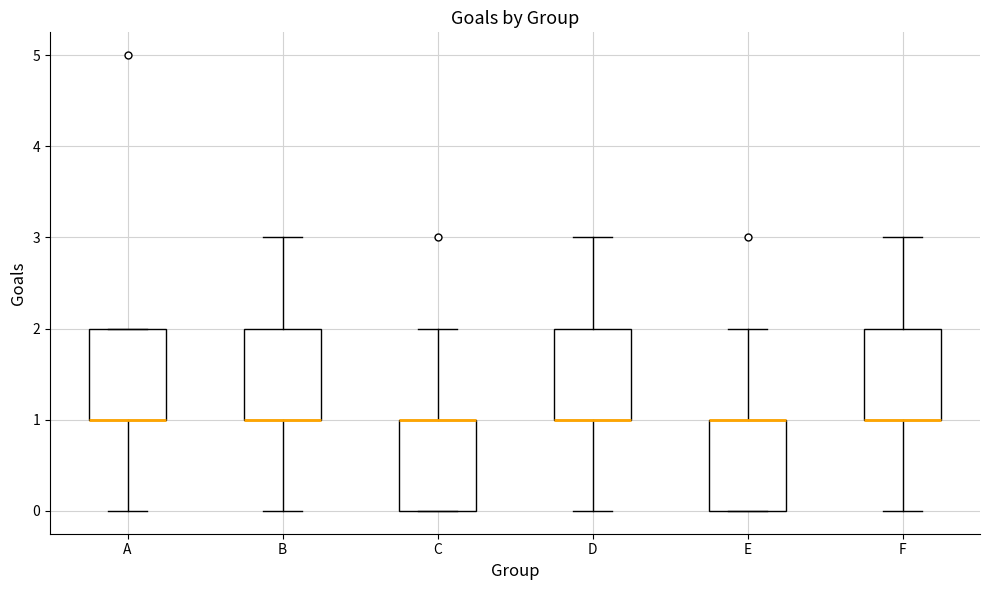

Reading left to right, transcribe this box plot: for each box, give where its median line is, the range the box spans, and where its two whiskers end, as read against the y-axis. The values are not printed on the chart, so give them approximately, as read against the axis.

A: median 1 (drawn on the box's lower edge), box 1 to 2, whiskers 0 to 2
B: median 1 (drawn on the box's lower edge), box 1 to 2, whiskers 0 to 3
C: median 1 (drawn on the box's upper edge), box 0 to 1, whiskers 0 to 2
D: median 1 (drawn on the box's lower edge), box 1 to 2, whiskers 0 to 3
E: median 1 (drawn on the box's upper edge), box 0 to 1, whiskers 0 to 2
F: median 1 (drawn on the box's lower edge), box 1 to 2, whiskers 0 to 3